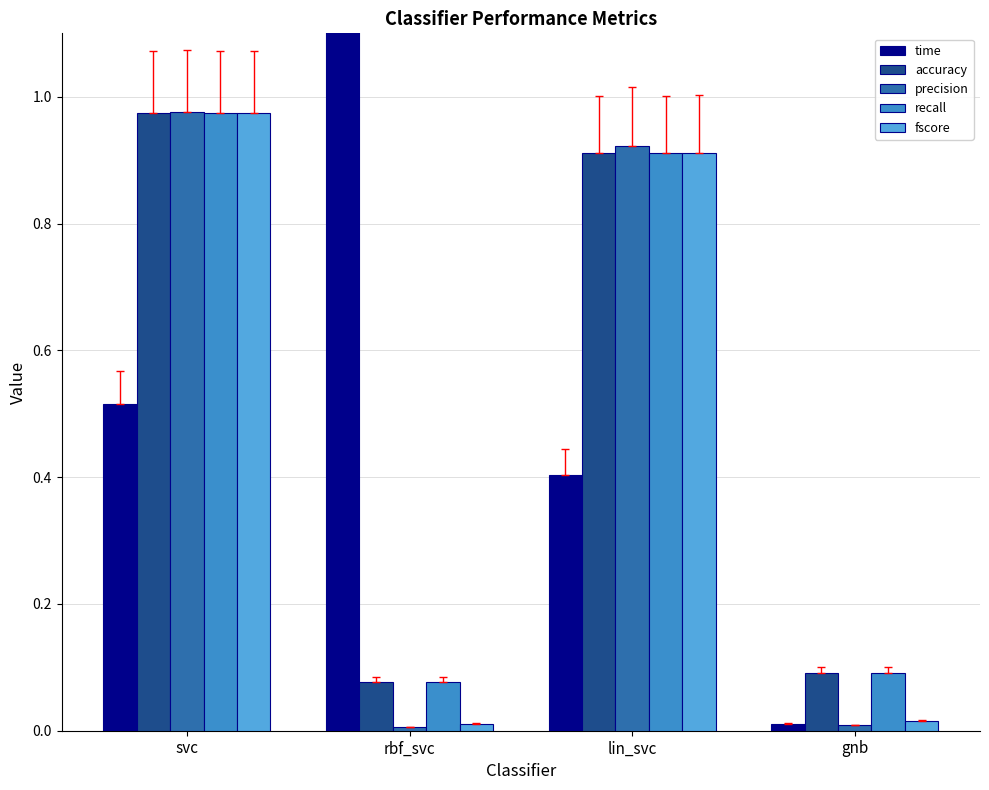

What is the sum of the time values at rbf_svc and gnb?

2.8